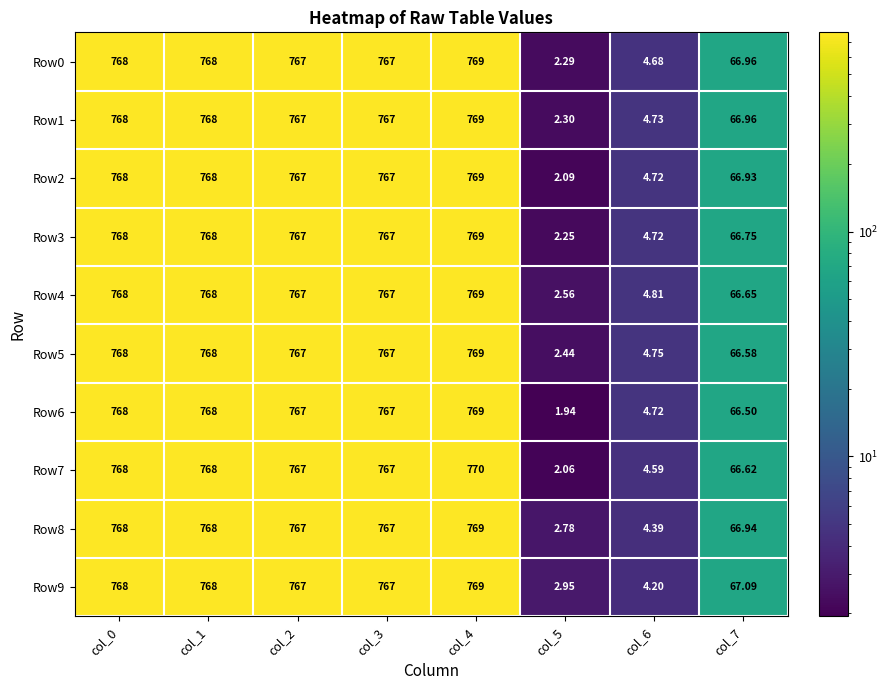

Count the number of data series in this chart.

10